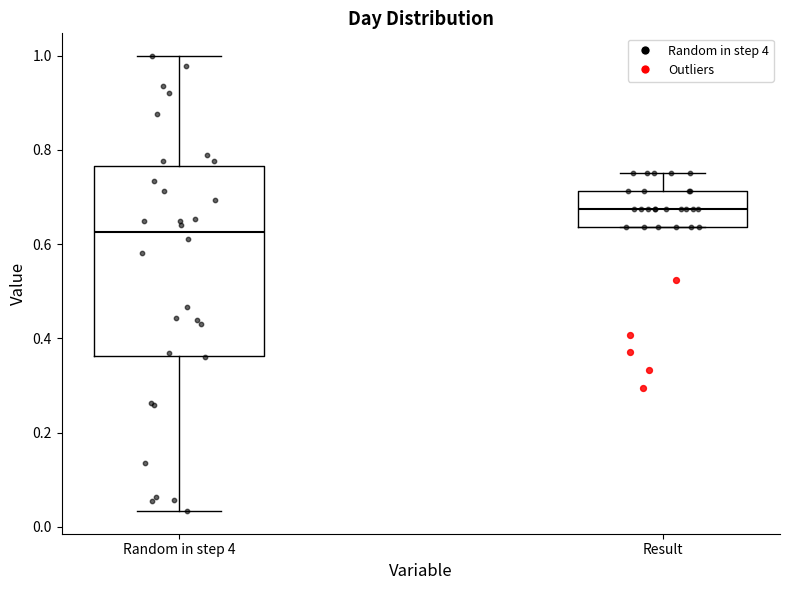

Reading left to right, transcribe this box plot: for each box, give where its median line is, the range the box spans, and where its two whiskers end, as read against the y-axis. The values are not printed on the chart, so give them approximately, as read against the axis.

Random in step 4: median 0.62, box 0.36 to 0.76, whiskers 0.04 to 1.00
Result: median 0.68, box 0.64 to 0.72, whiskers 0.64 to 0.76